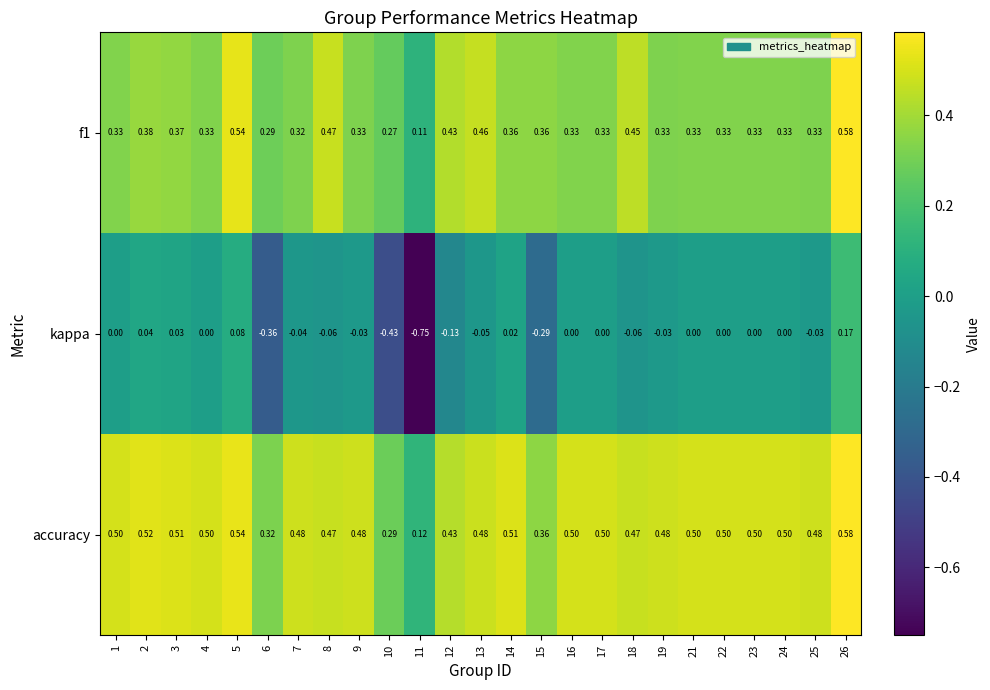

Which series has the largest total across all categories?

accuracy